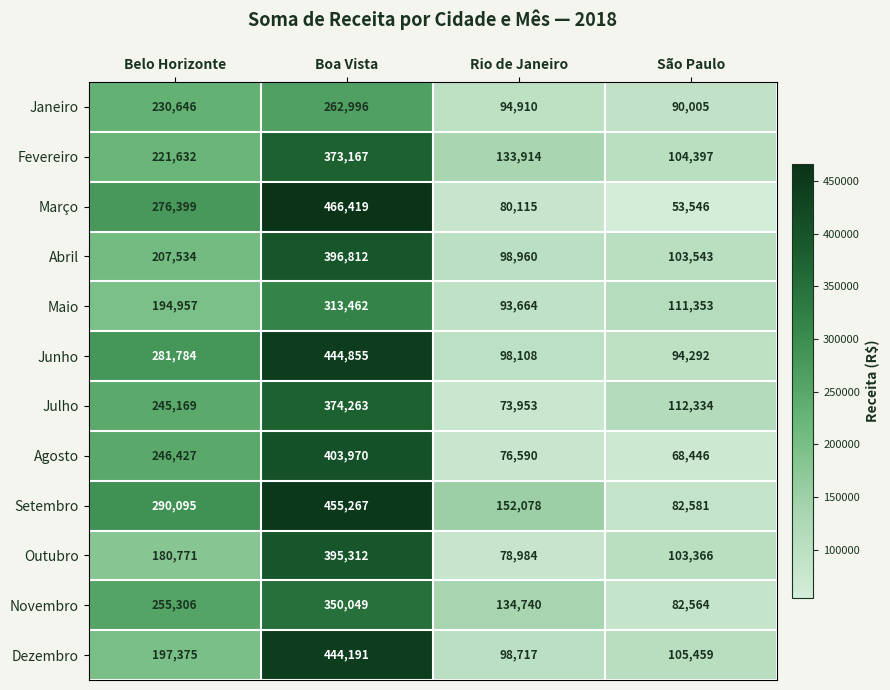

Which series has the widest spread of values?

Março